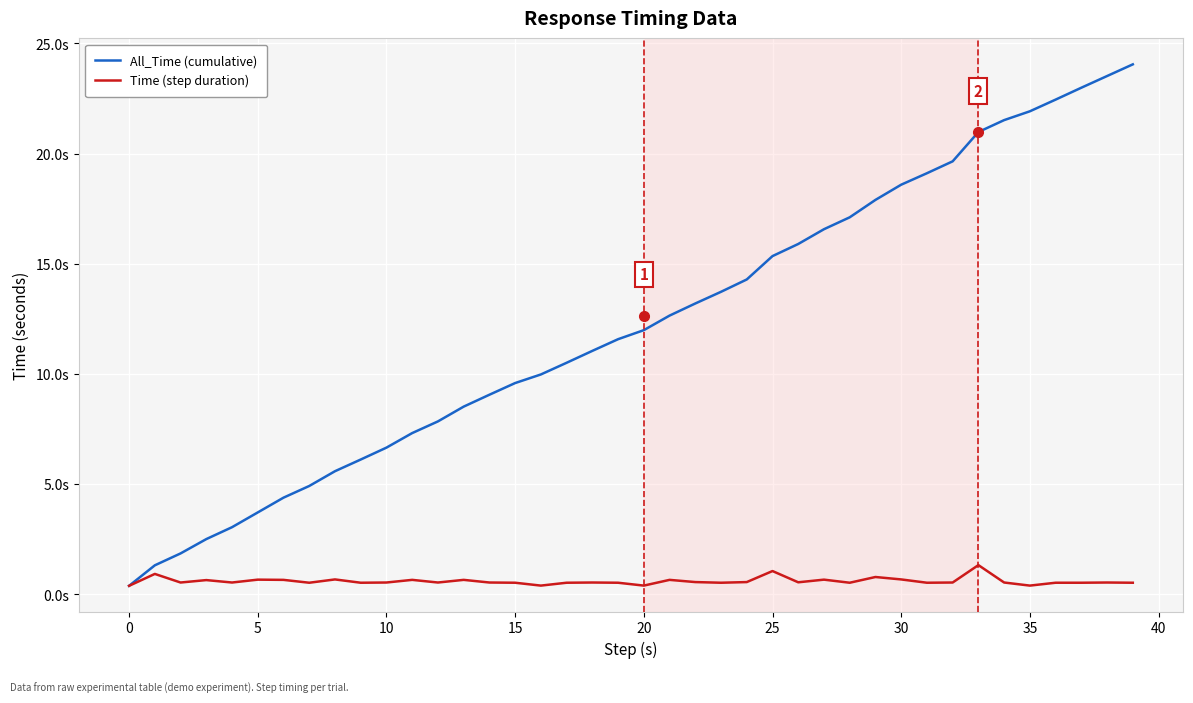

Does the chart display data point markers on the line(s)?

No